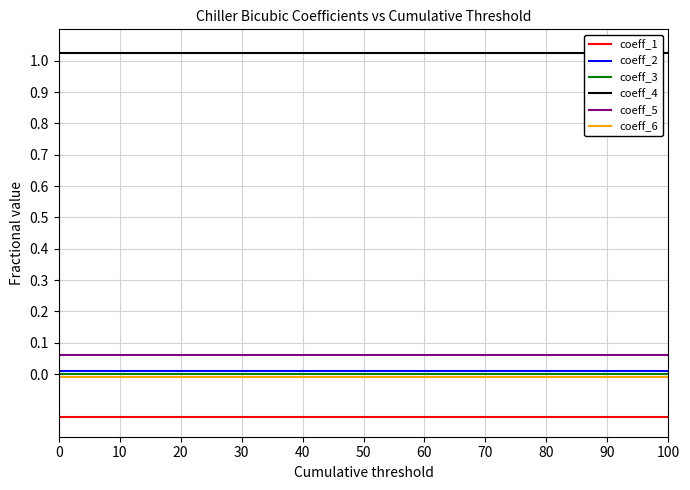

True or false: coeff_5 has a value of 0.0 at 0.

False